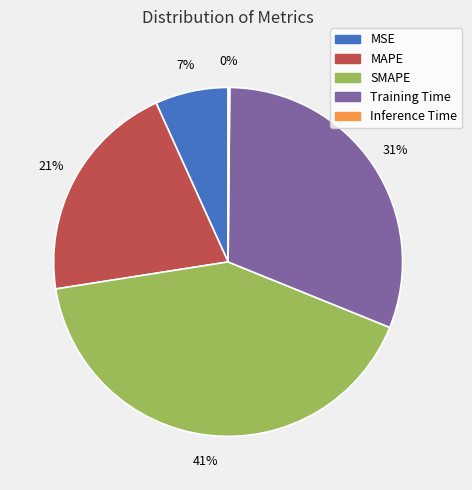

Is it true that MAPE is 8% of the pie?

False